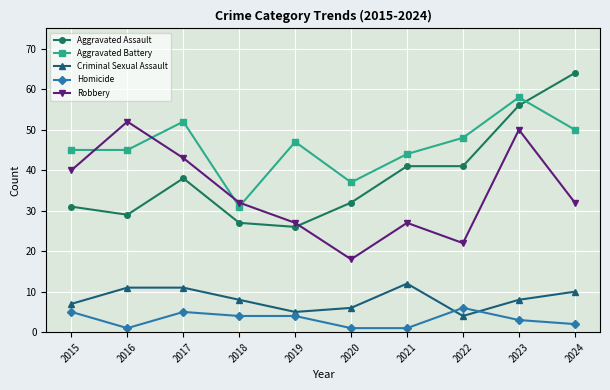

Which series changed the most between 2023 and 2024?

Robbery